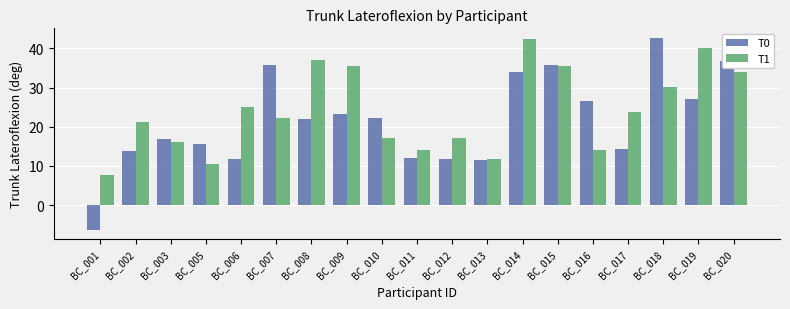

What is the difference between the T1 values at BC_013 and BC_009?

23.8